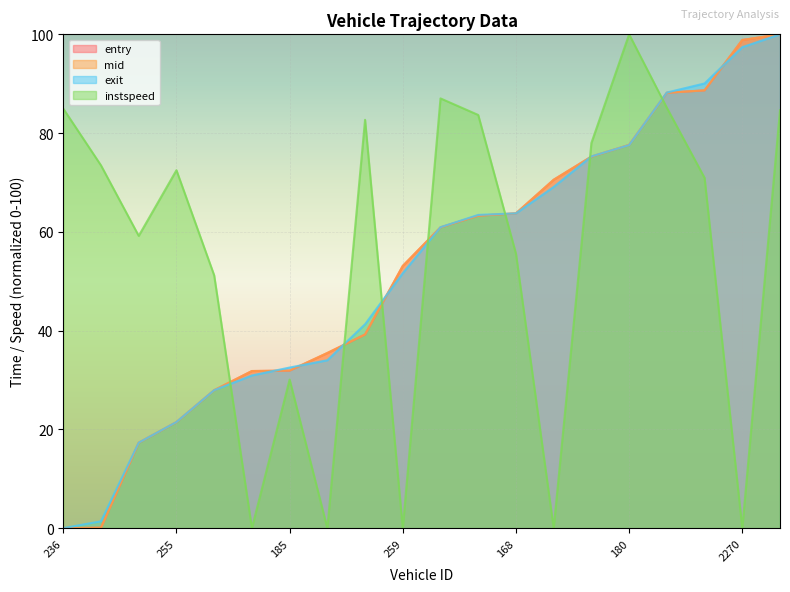

How many times do exit and instspeed cross each other?

7